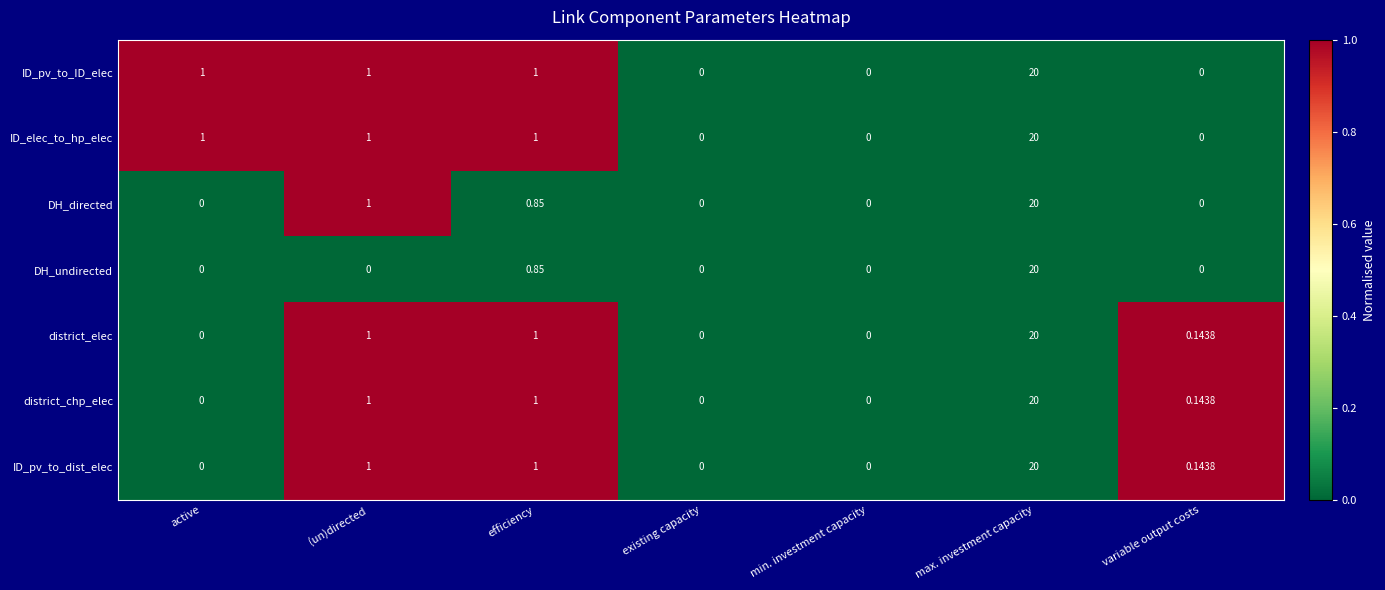

Which category has the highest value across all series?

max. investment capacity